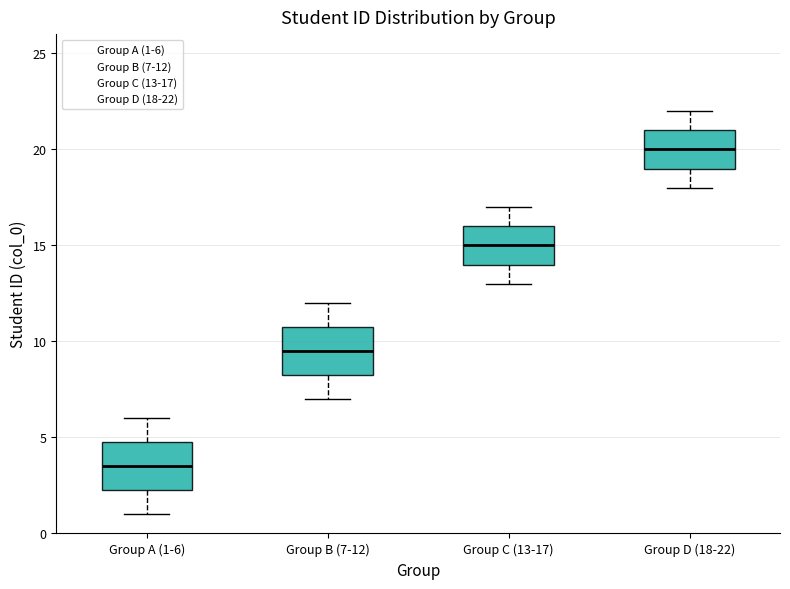

Where does the lower whisker of the box for Group C (13-17) end on the y-axis? The values are not printed on the chart, so give them approximately, as read against the axis.

13.0